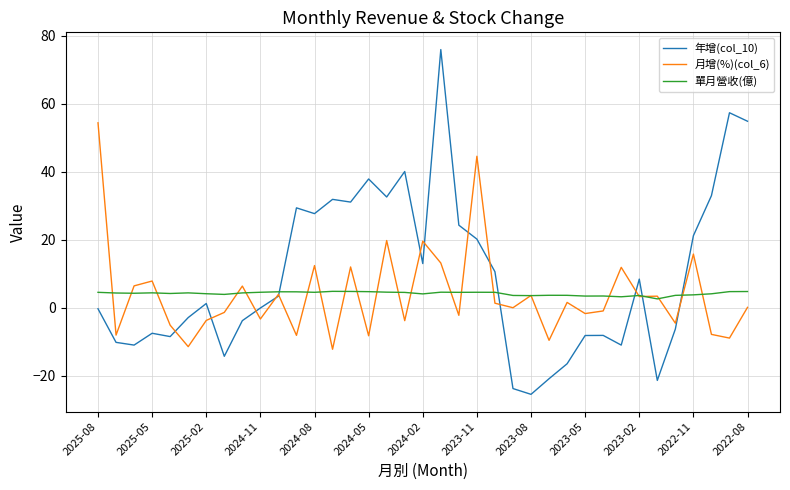

True or false: 月增(%)(col_6) and 年增(col_10) cross at least once.

True